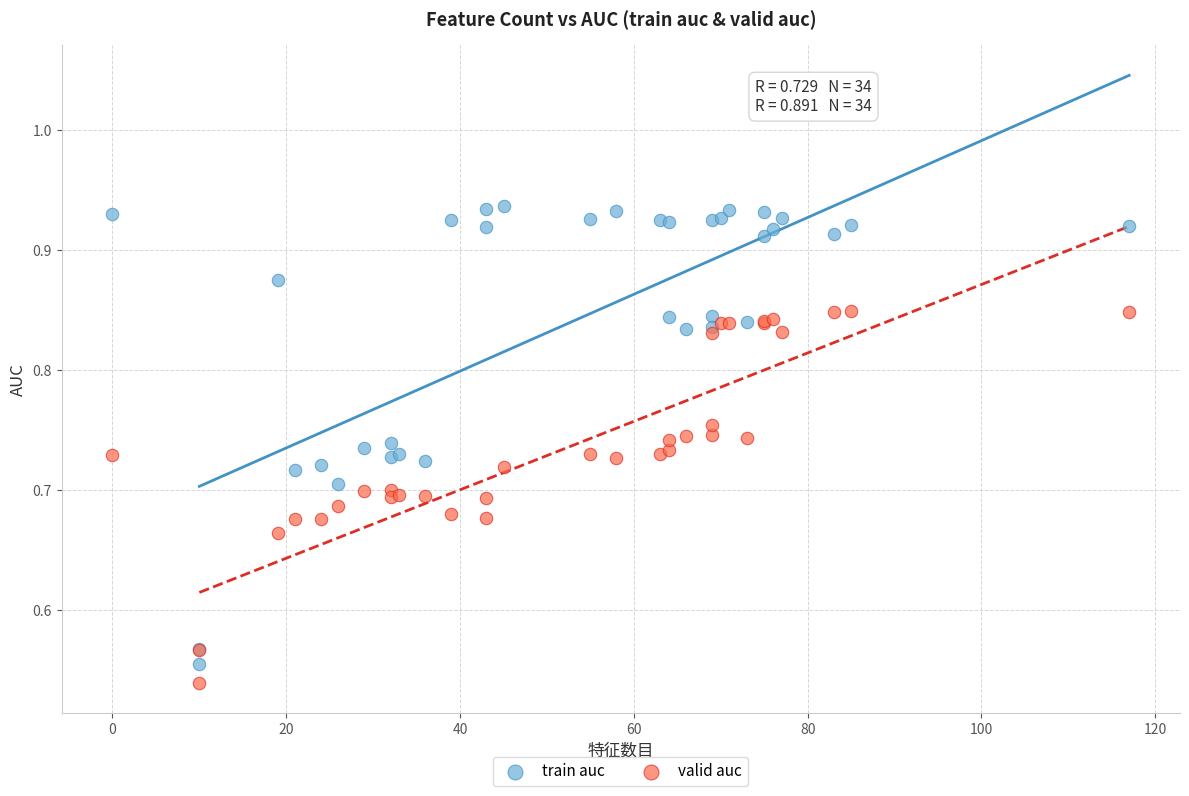

What is the X range (max minus min) for the scatter plot?

117.0